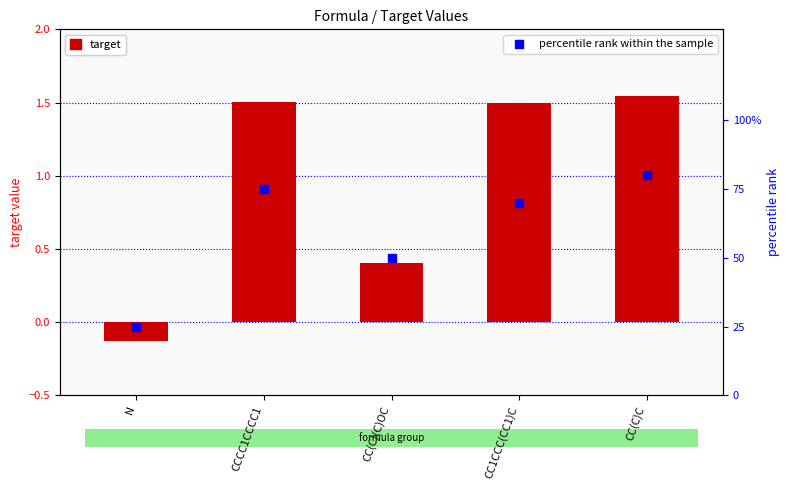

Which series contains the lowest Y value?

target